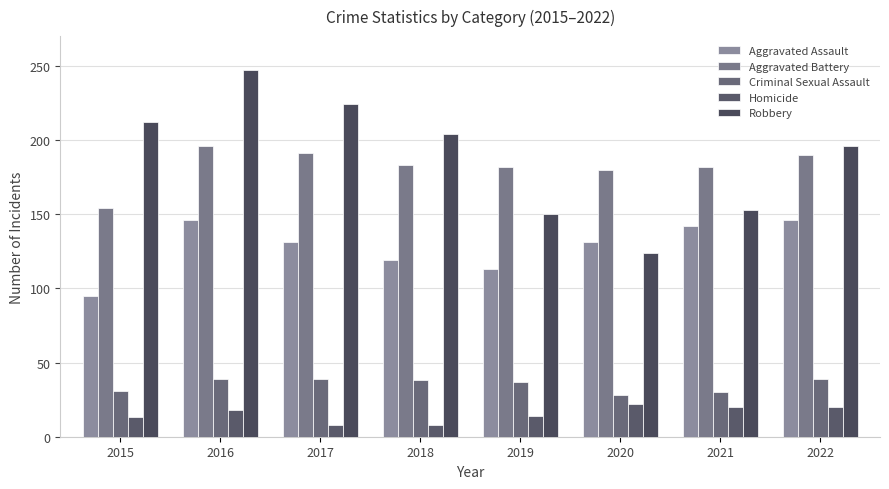

Reading right to left, list all the values displayed in this chart.

Aggravated Assault: 146	142	131	113	119	131	146	95
Aggravated Battery: 190	182	180	182	183	191	196	154
Criminal Sexual Assault: 39	30	28	37	38	39	39	31
Homicide: 20	20	22	14	8	8	18	13
Robbery: 196	153	124	150	204	224	247	212